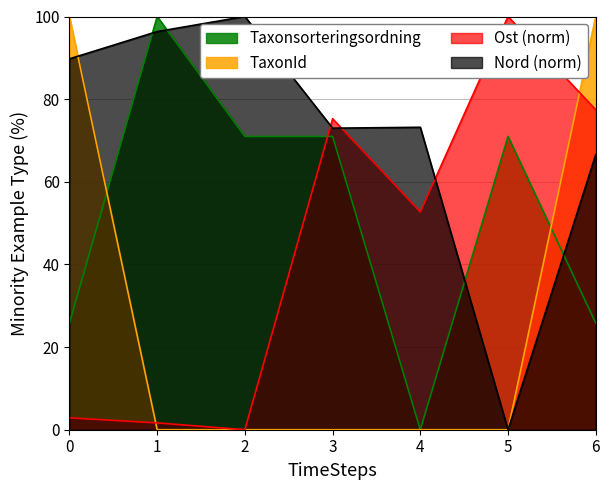

At how many categories does at least one series exceed 40?

7